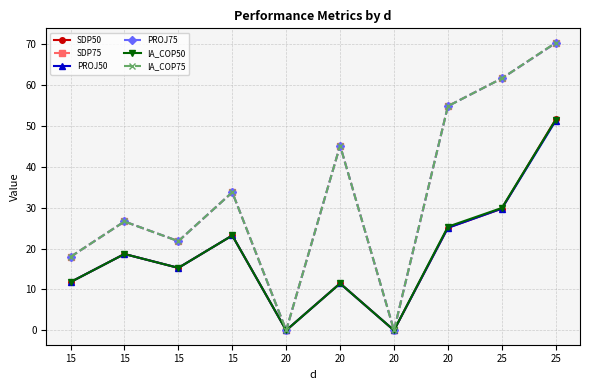

True or false: SDP50 and PROJ50 cross at least once.

False